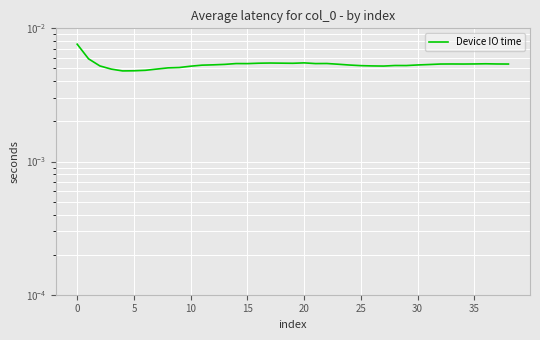

How many values are between 0 and 1?

39